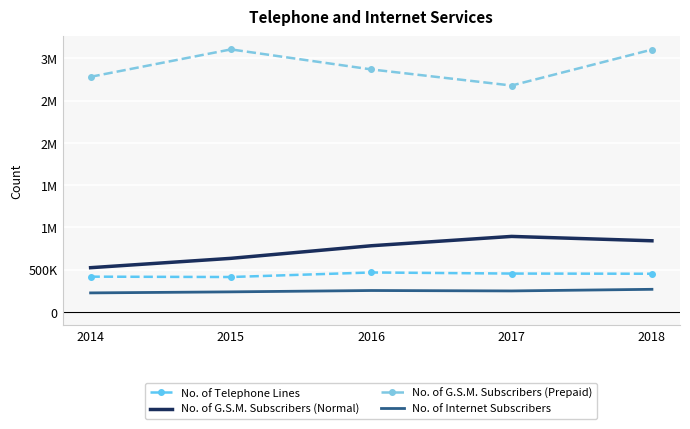

Reading right to left, list all the values displayed in this chart.

No. of Telephone Lines: 452088	454282	467148	413418	417589
No. of G.S.M. Subscribers (Normal): 842044	893739	783310	634353	523775
No. of G.S.M. Subscribers (Prepaid): 3103934	2678695	2869269	3106116	2782047
No. of Internet Subscribers: 267906	248793	253718	237774	225472